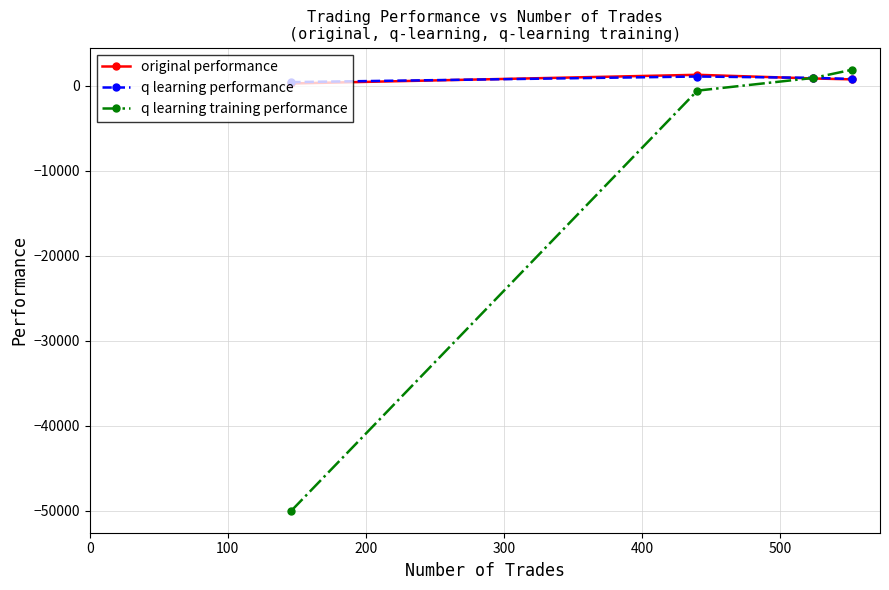

Which series has the largest range (max minus min)?

q learning training performance